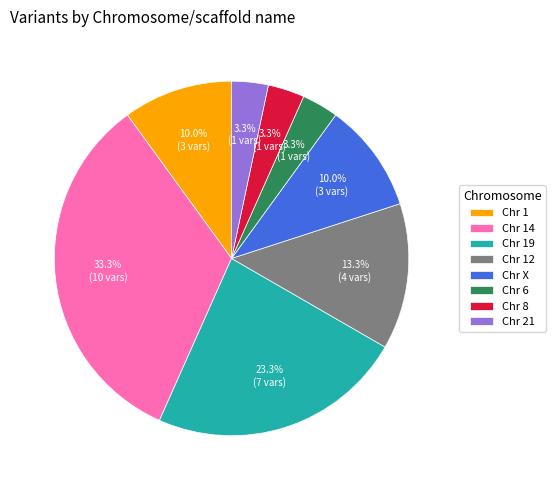

Count the number of slices in the pie.

8